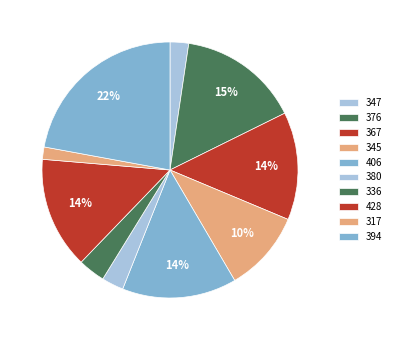

Rank the categories by value from lowest to highest.

317, 347, 380, 336, 345, 367, 428, 406, 376, 394